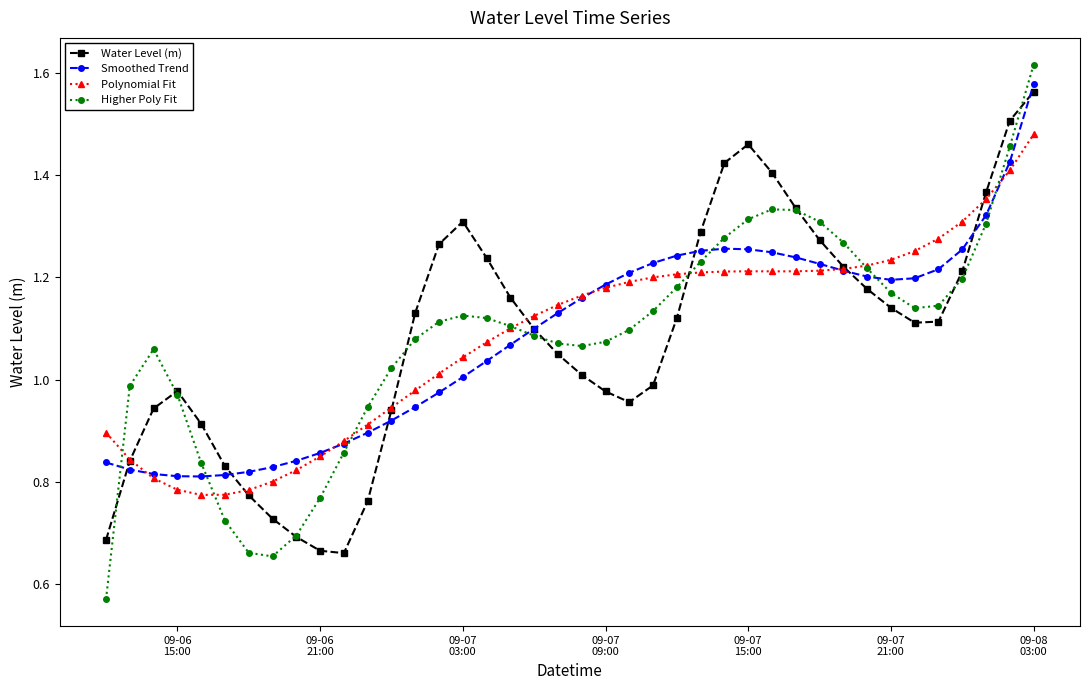

Which series has the widest spread of values?

Higher Poly Fit